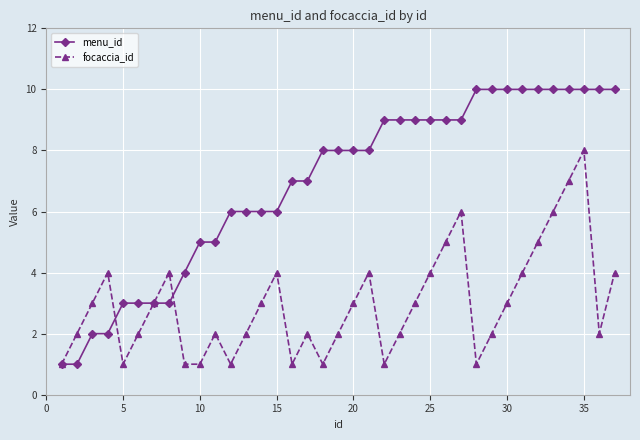

What is the value of the focaccia_id point at the 14th from the left?

3